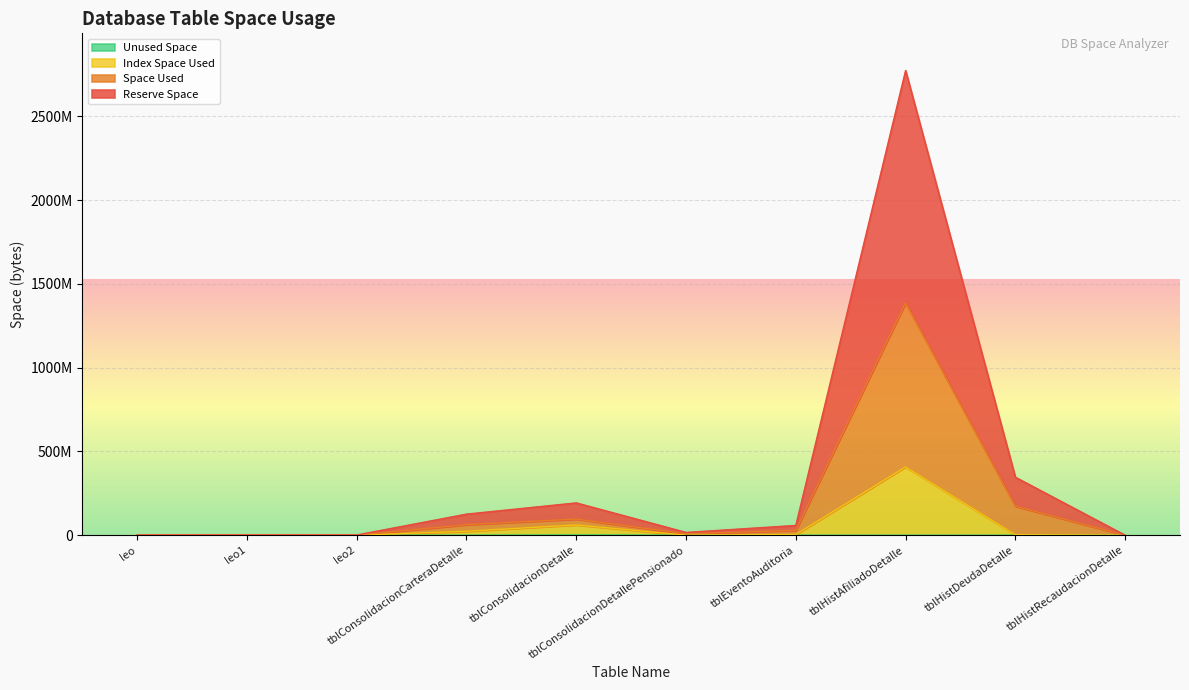

What is the sum of the Reserve Space values at tblConsolidacionDetallePensionado and tblHistAfiliadoDetalle?

1394638848